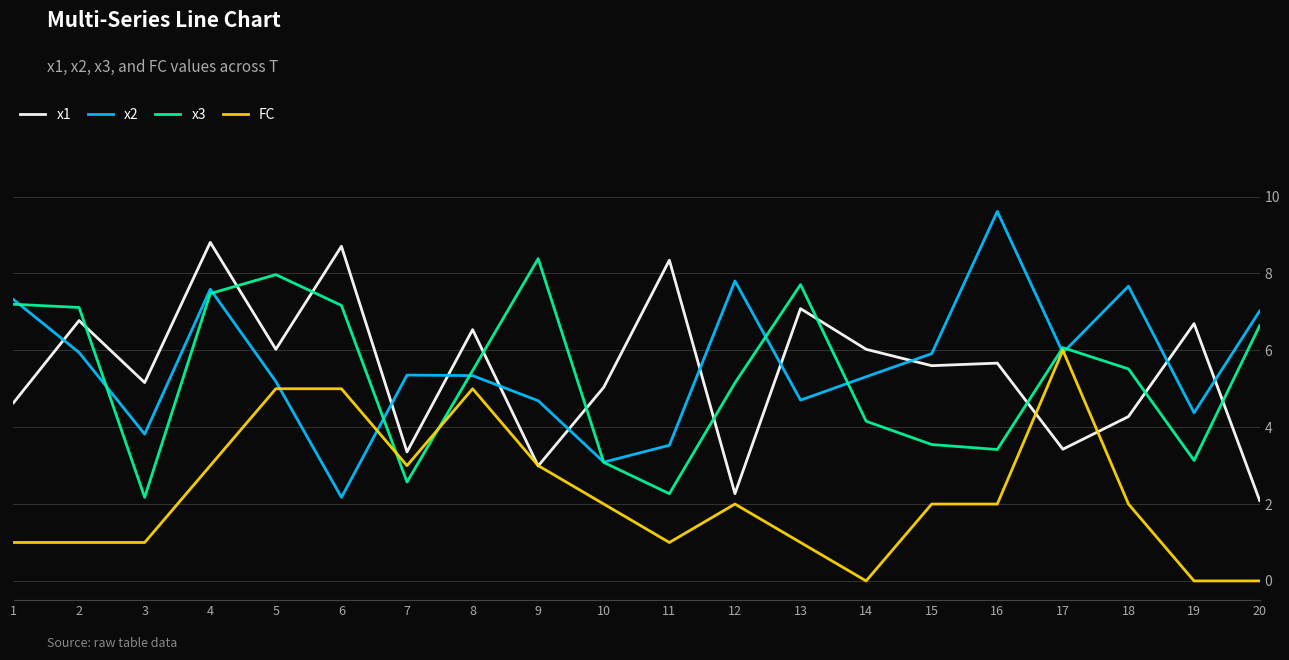

What is the minimum value for x3?

2.2